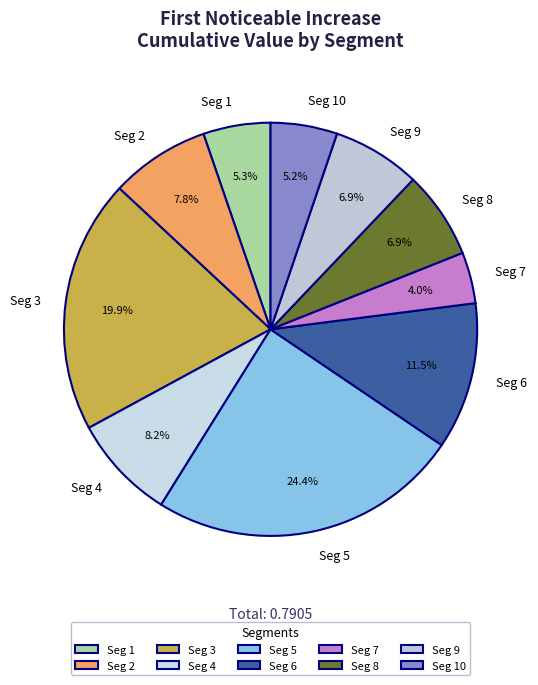

Between Seg 5 and Seg 10, which is larger?

Seg 5